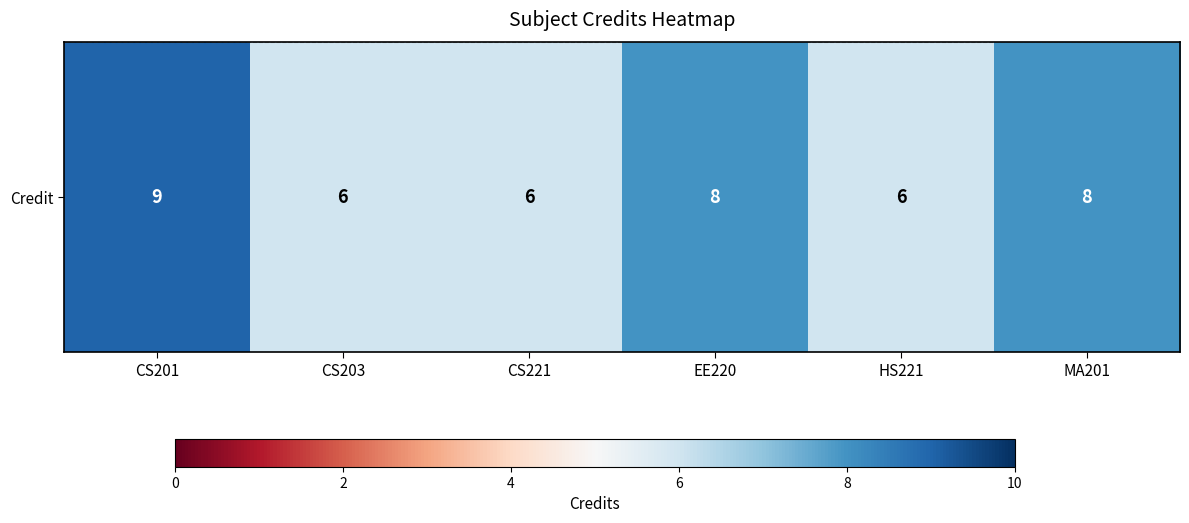

Reading right to left, transcribe all the data shown in this chart.

8	6	8	6	6	9